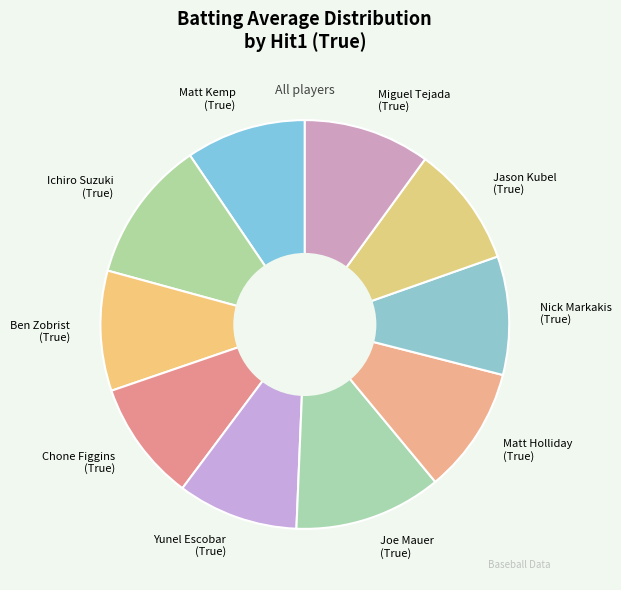

Do Ichiro Suzuki (True) and Yunel Escobar (True) together represent more than half of the pie?

No